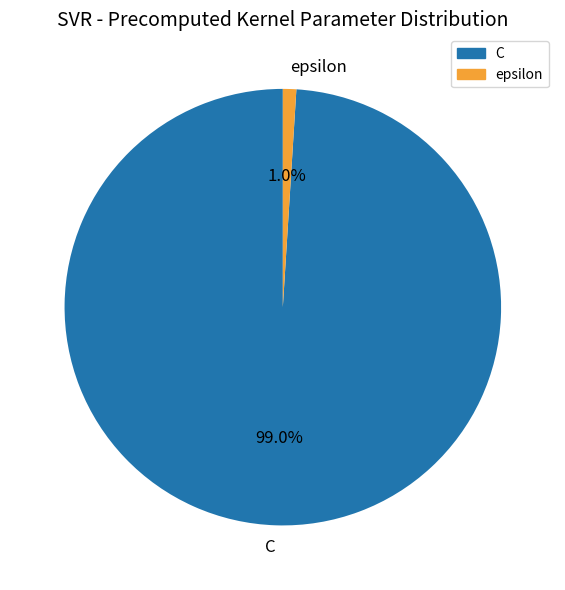

Combined, do C and epsilon account for over 50%?

Yes